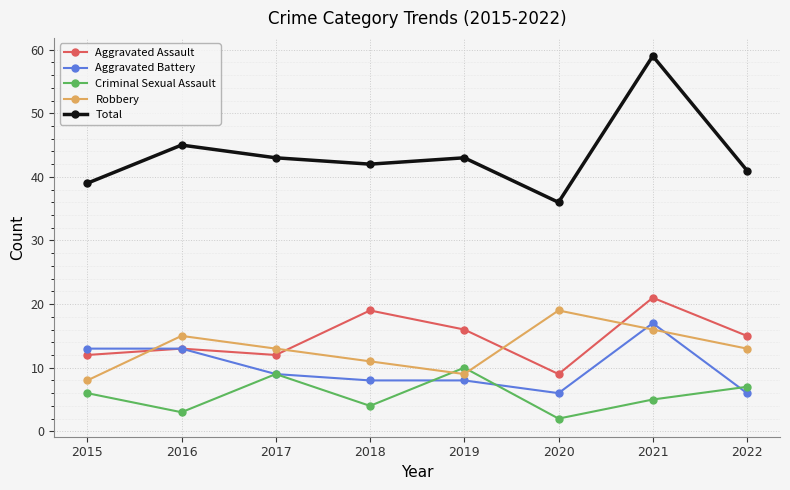

Does the chart display data point markers on the line(s)?

Yes